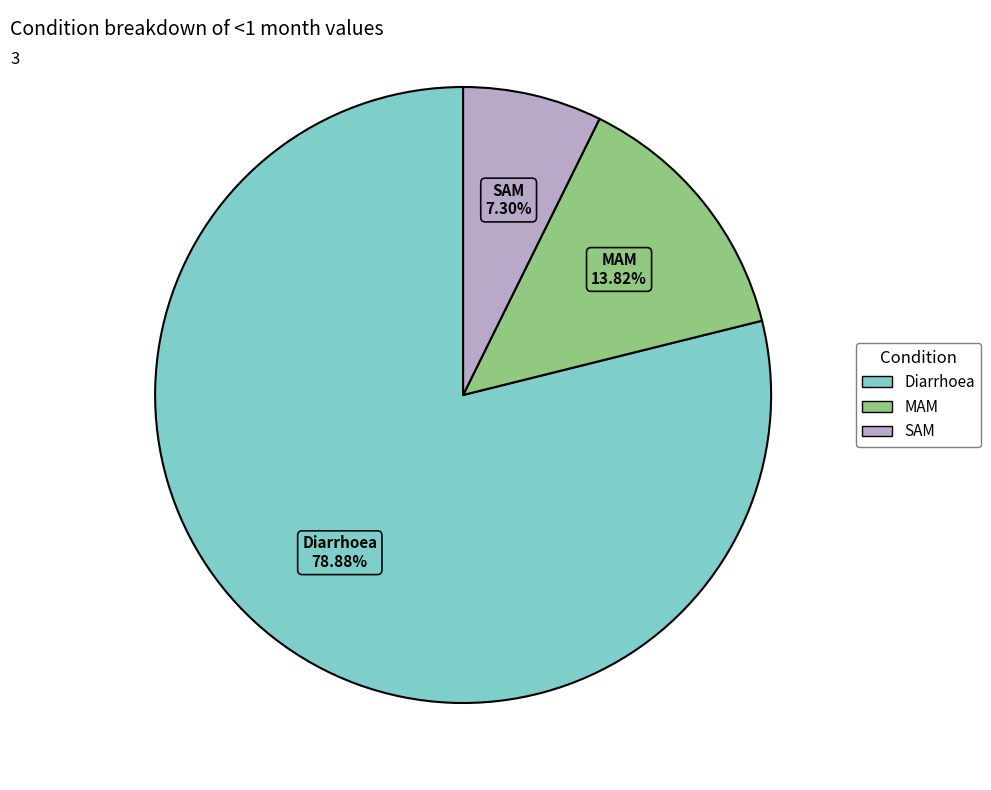

How many slices are in this pie chart?

3